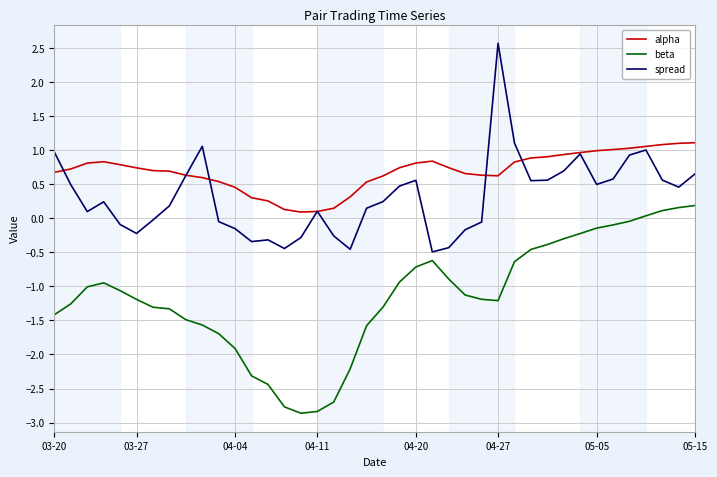

What is the maximum value shown in the chart?

2.6